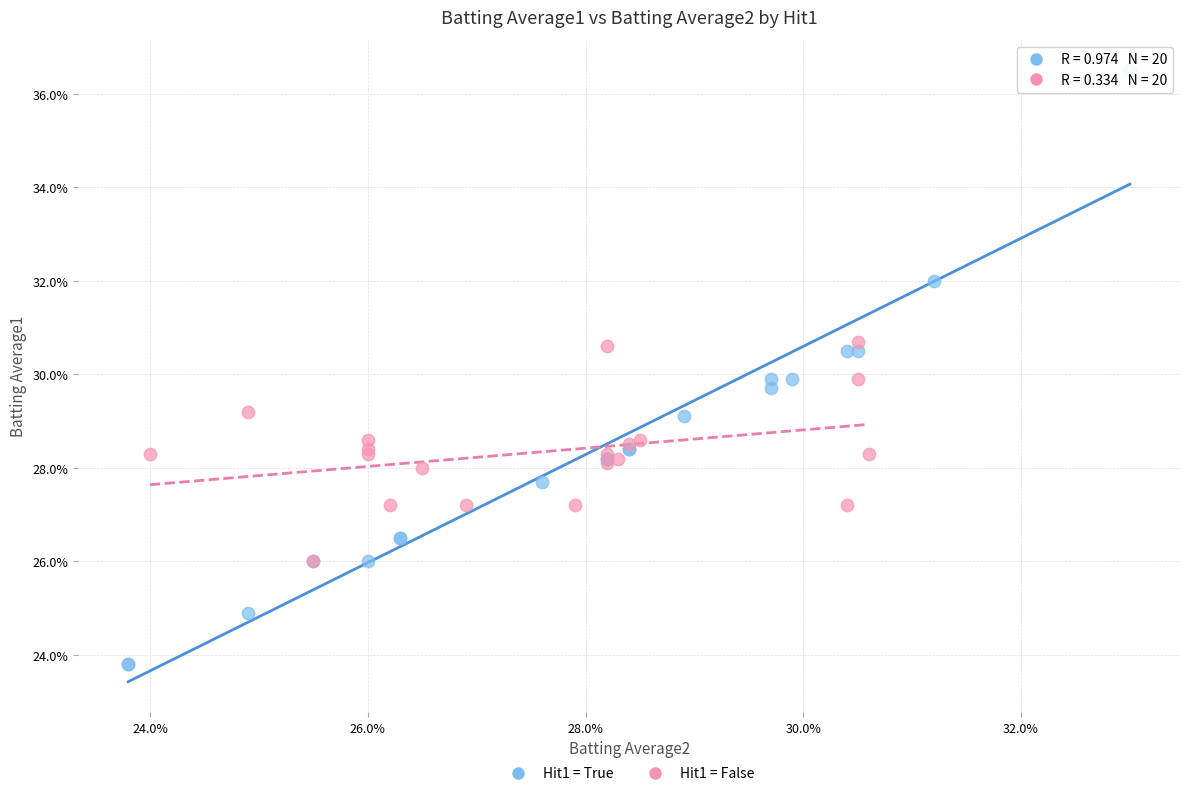

What are all the series names shown in the legend?

Hit1 = True, Hit1 = False